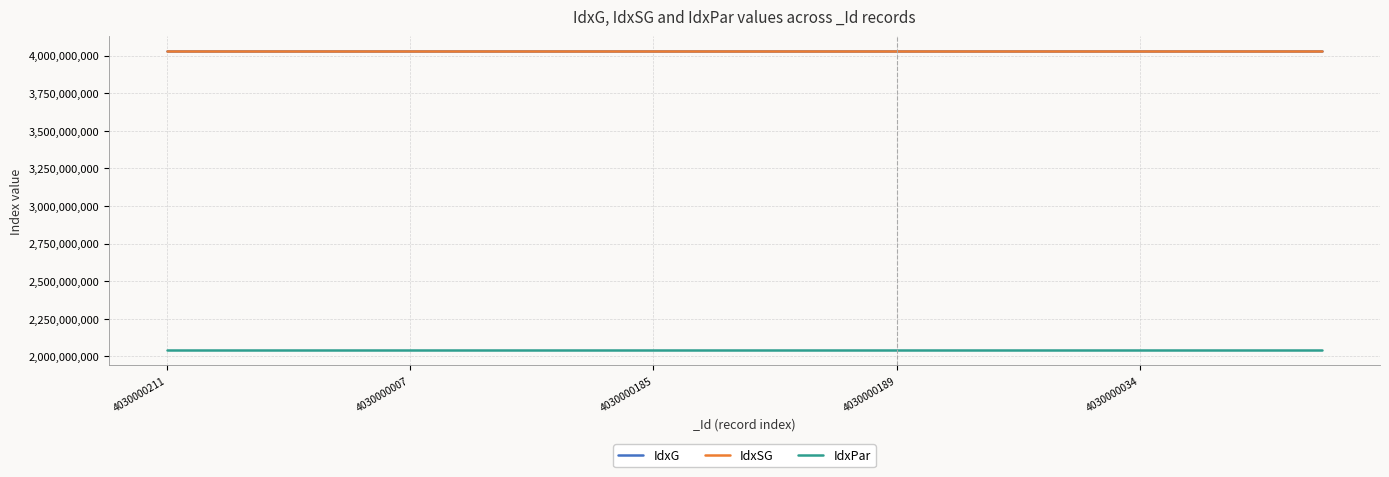

What is the greatest value displayed?

4030010037